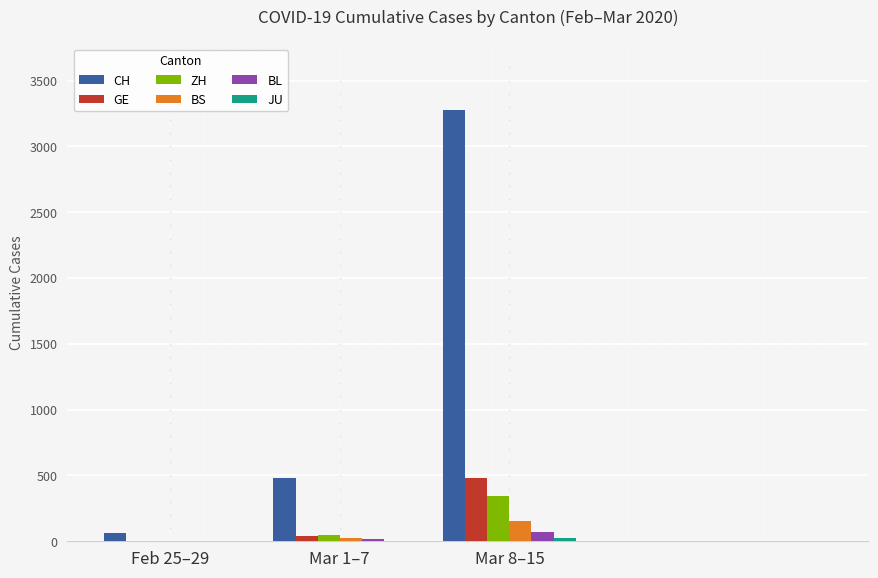

Which category has the highest value across all series?

Mar 8–15